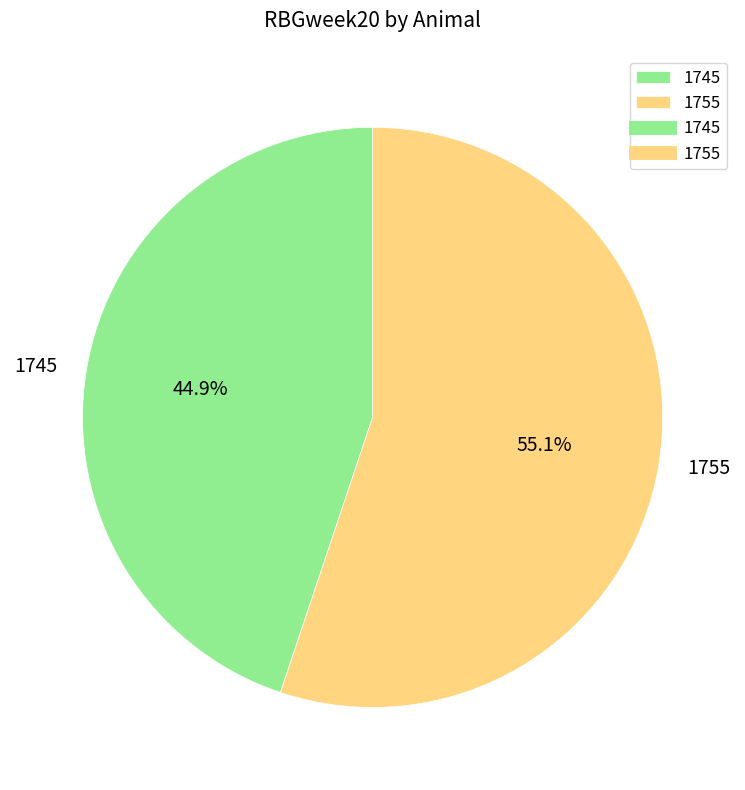

Which category has the smallest portion of the pie?

1745